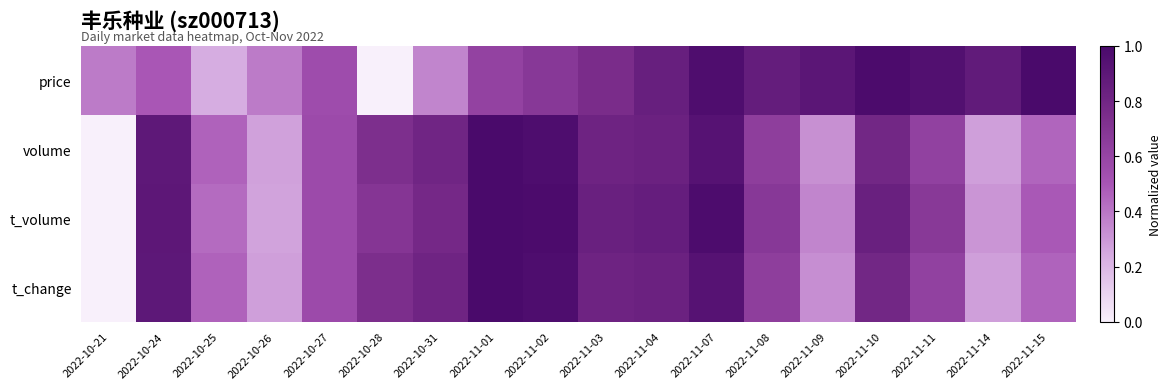

Between 2022-11-14 and 2022-11-07, which is larger?

2022-11-07